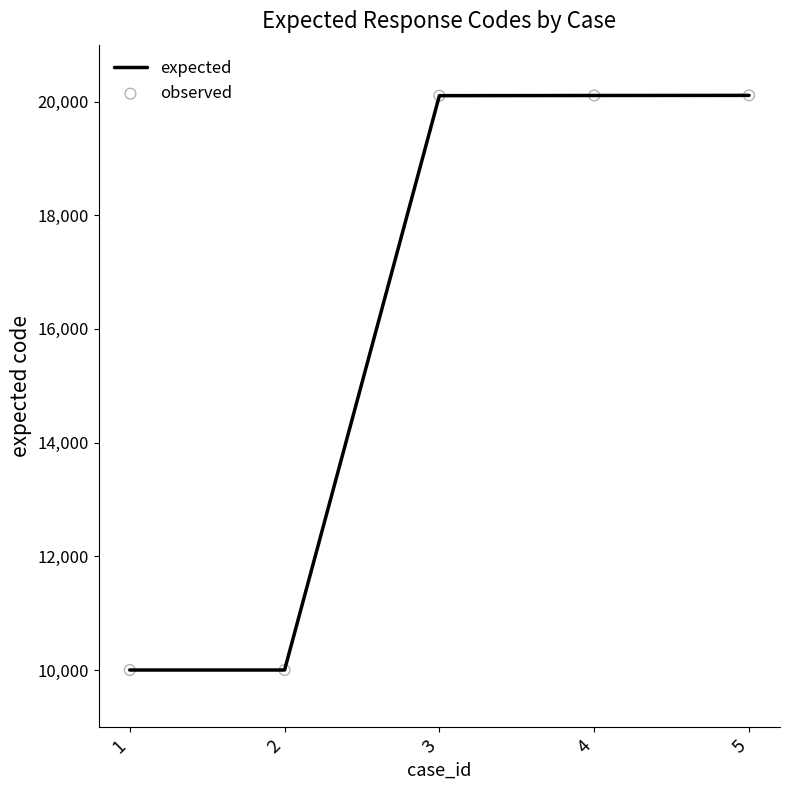

Approximately how many times larger is the value at 2 compared to 1?

1.0